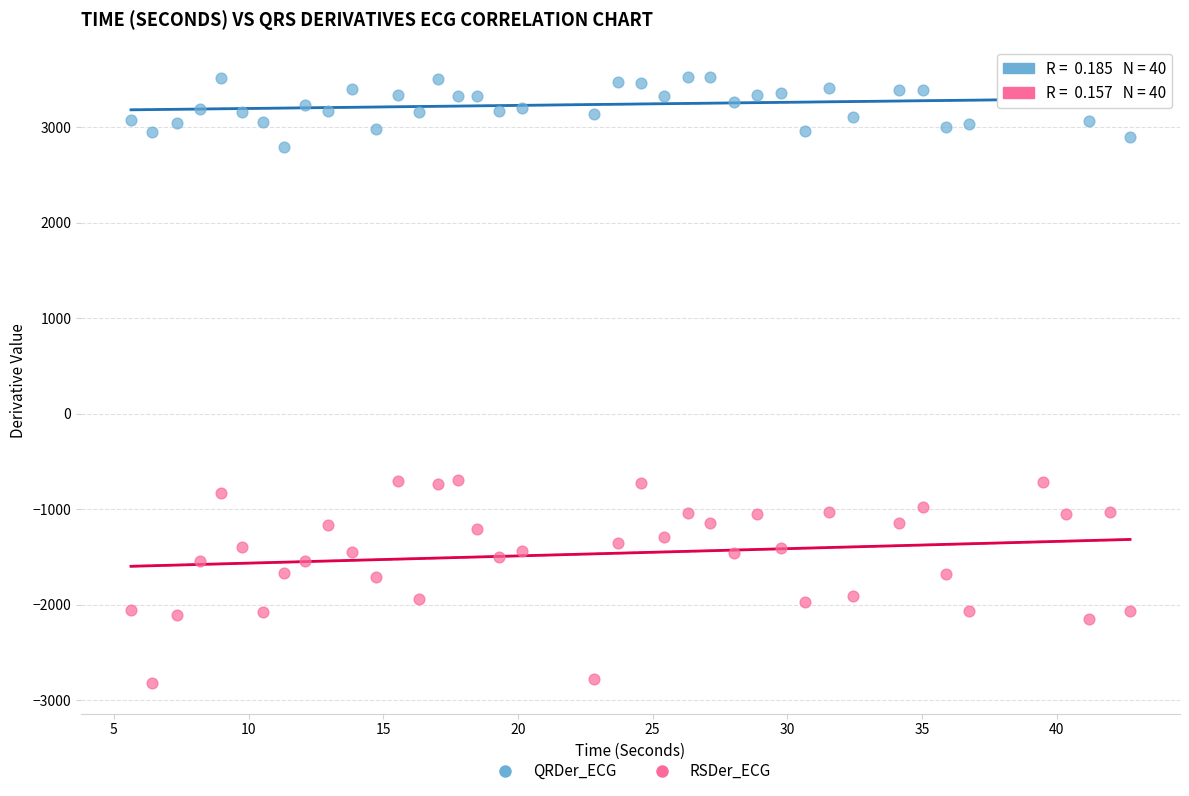

Which series contains the highest Y value?

QRDer_ECG